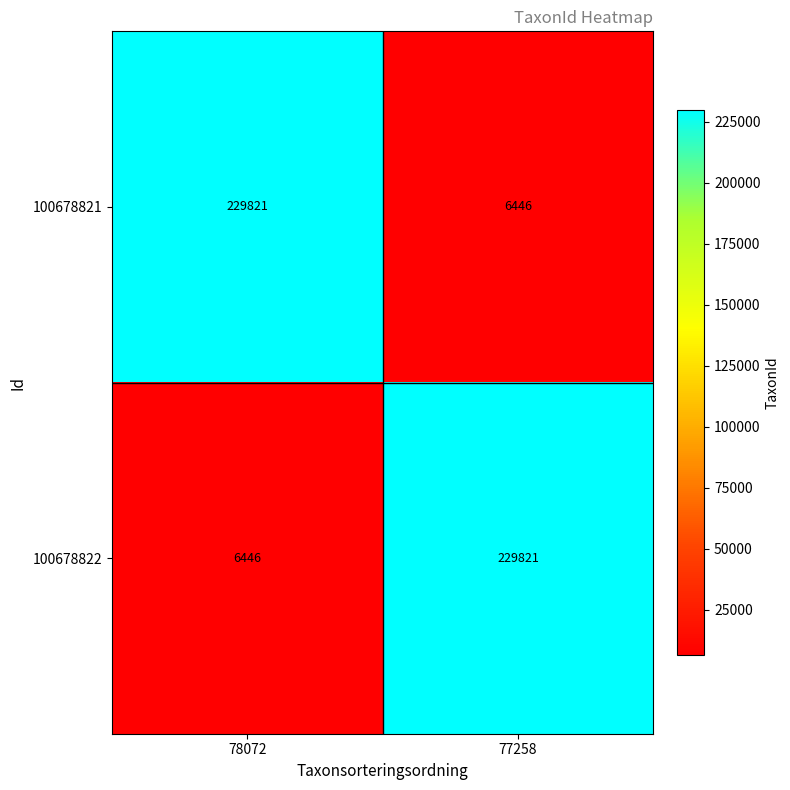

Rank the categories by 100678821 value from lowest to highest.

77258, 78072